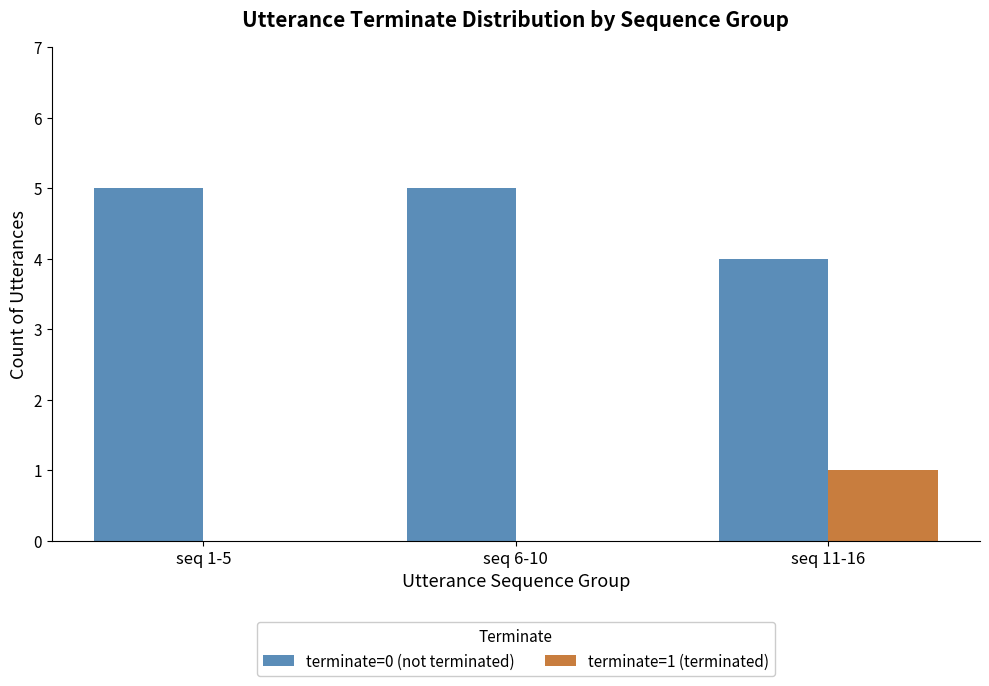

Is it true that terminate=1 (terminated) equals 1 at seq 11-16?

True